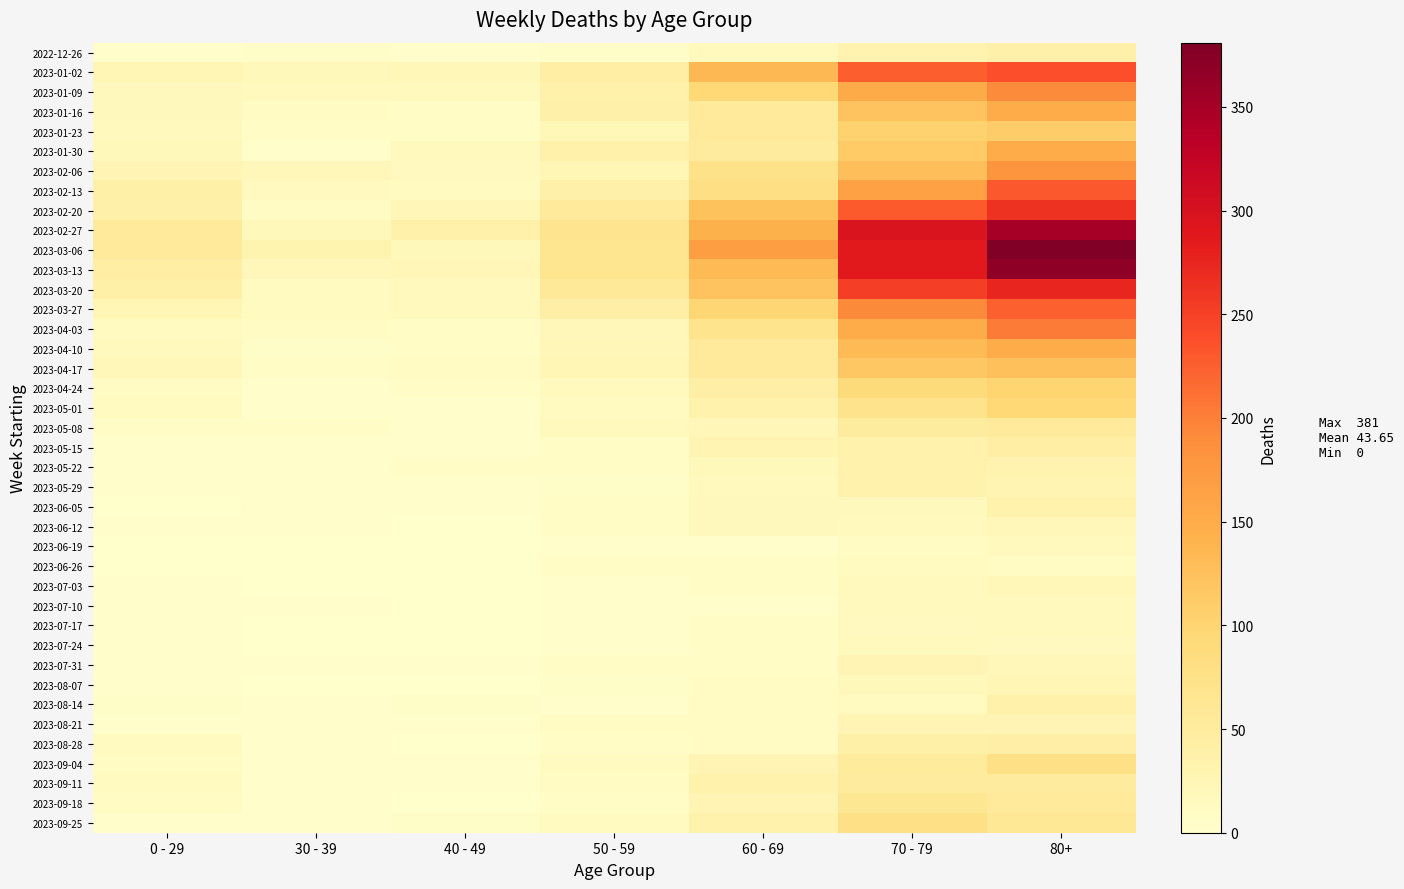

Between 0 - 29 and 70 - 79, which is larger?

70 - 79